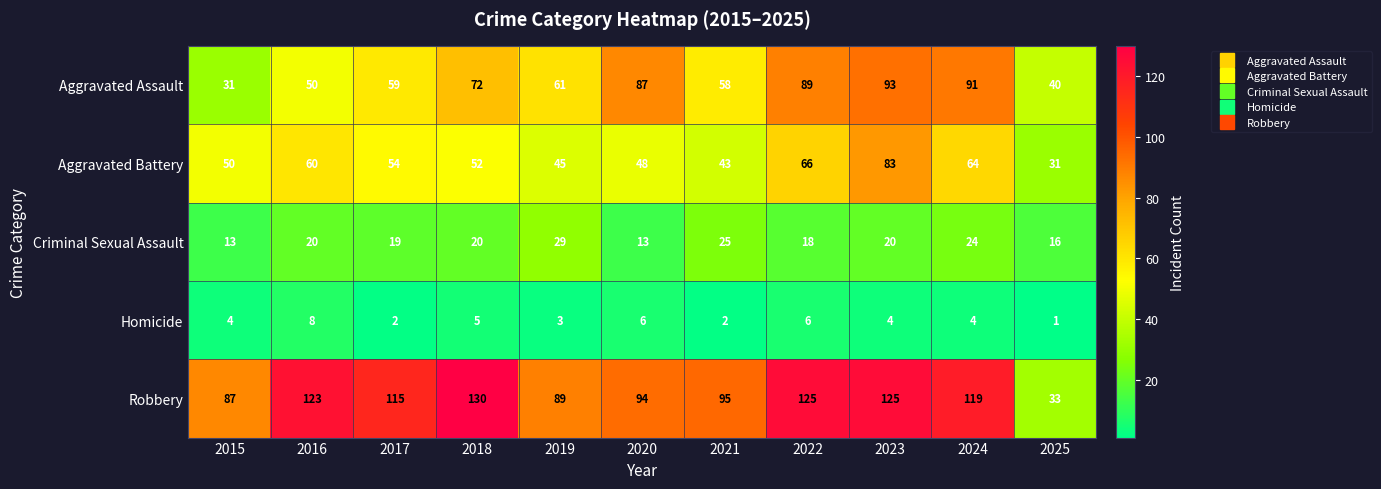

At which label is Robbery closest to 81?

2015